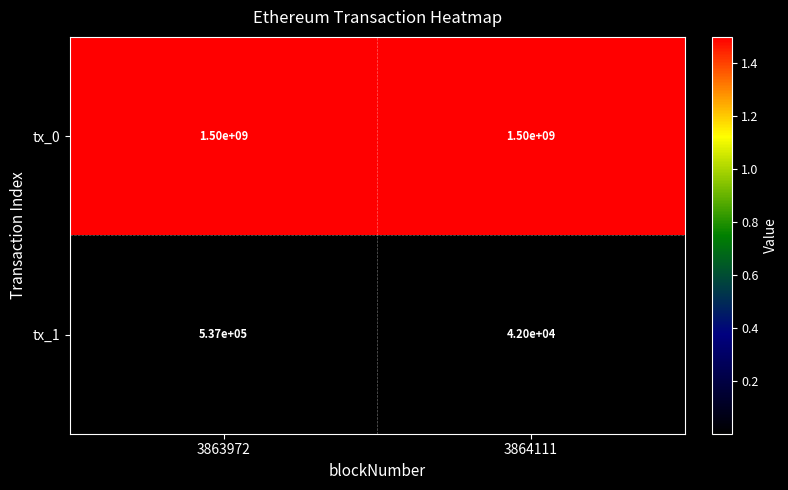

Rank the series by their maximum value, from highest to lowest.

tx_0, tx_1